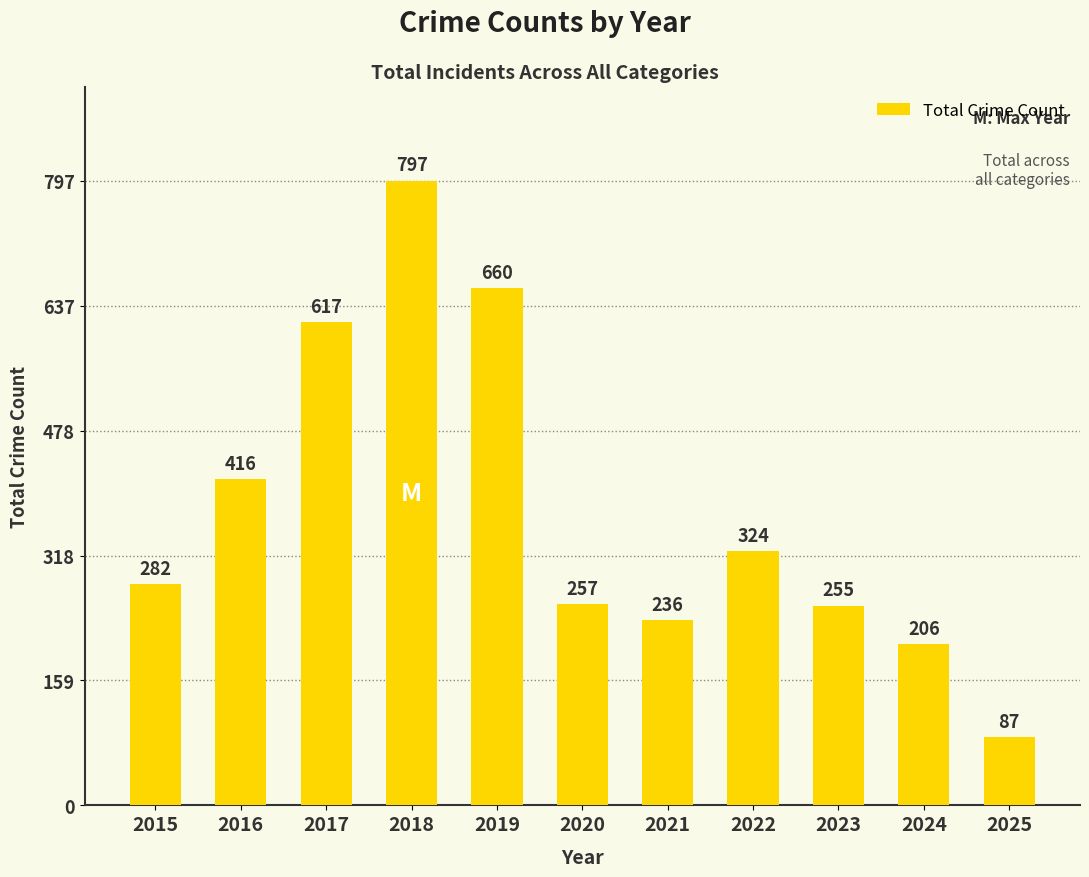

What is the change in value from 2017 to 2018?

+180